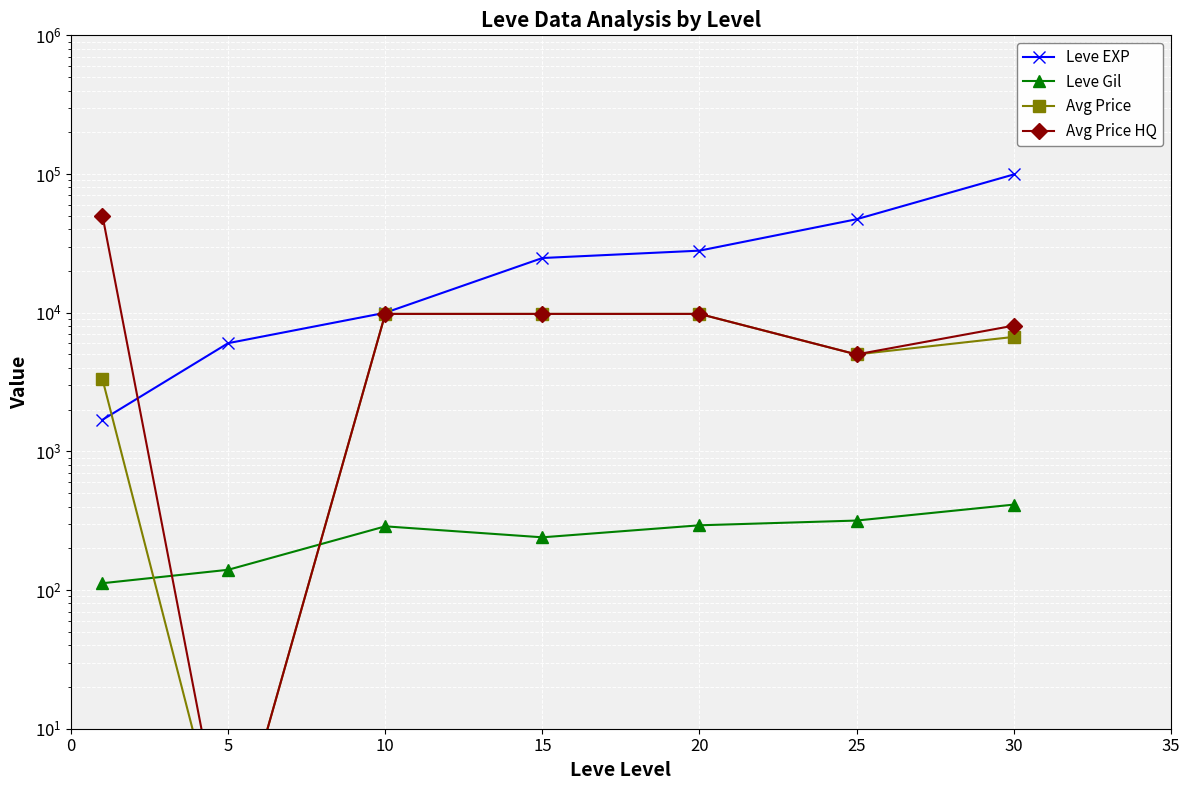

What is the approximate value of Avg Price at 15, to the nearest 100?

9800